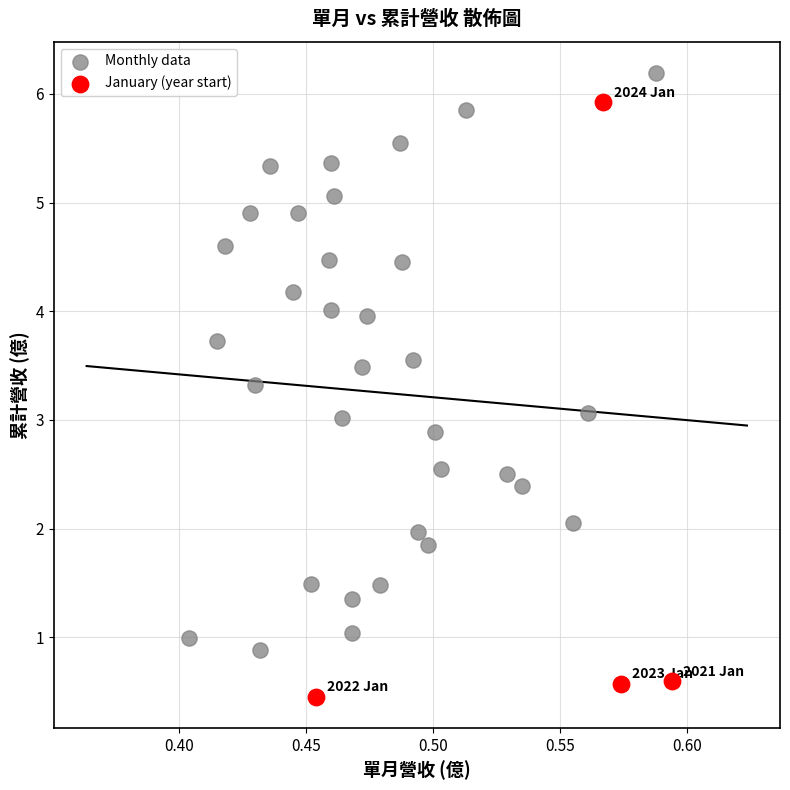

Which series contains the highest Y value?

Monthly data